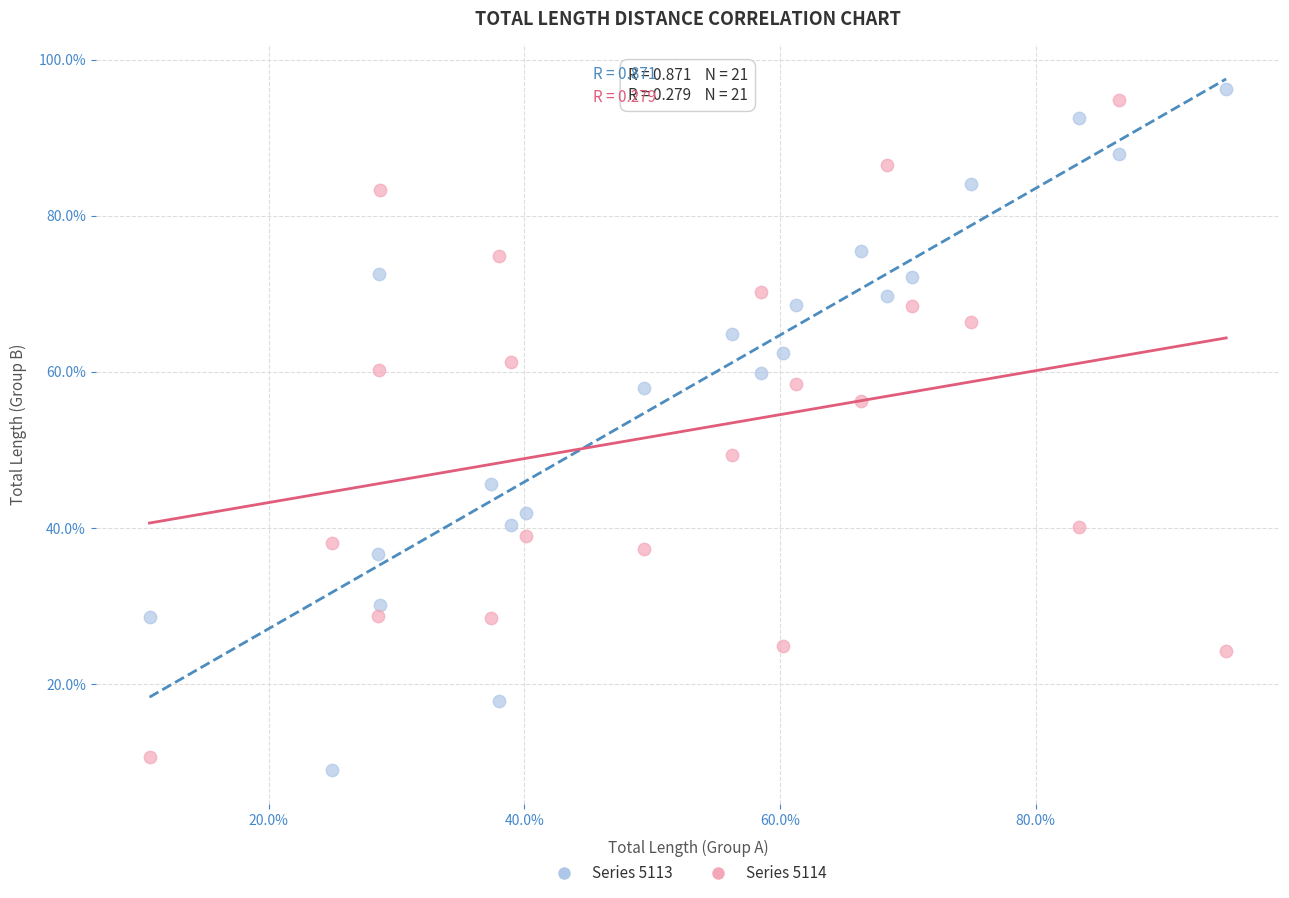

Which series contains the lowest Y value?

Series 5113